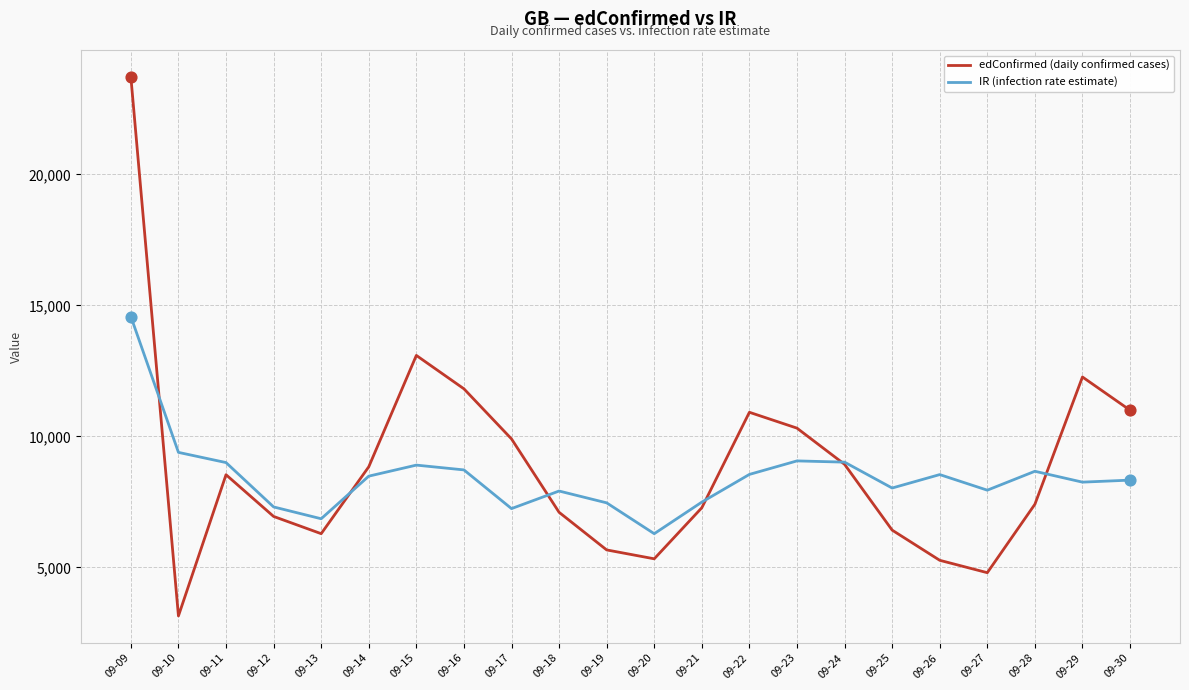

Which series changed the most between 09-17 and 09-25?

edConfirmed (daily confirmed cases)